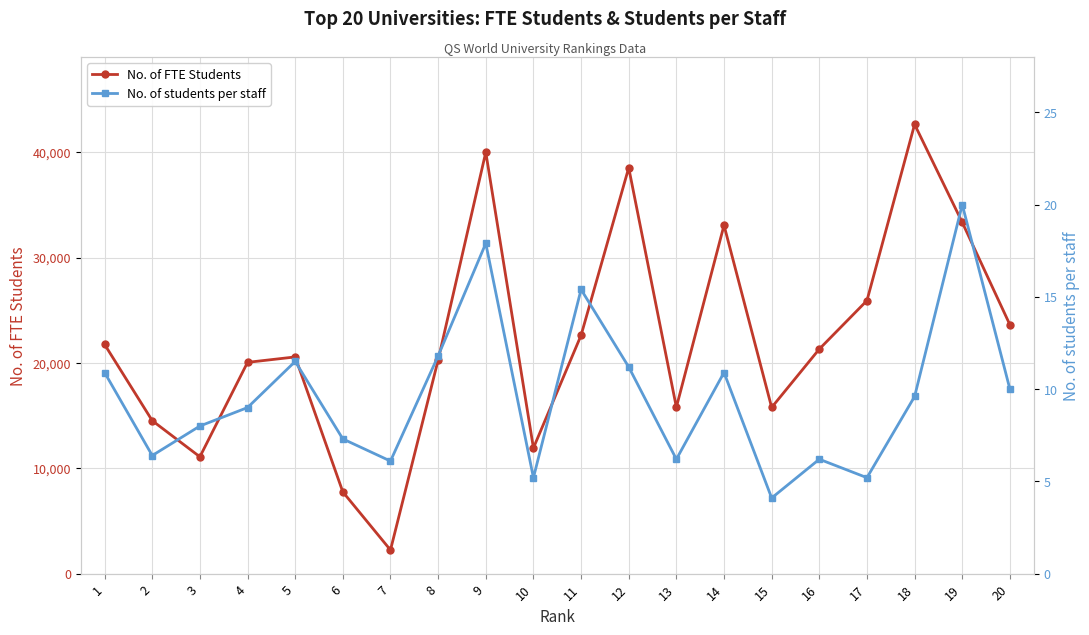

At which label does No. of students per staff first exceed 9?

1